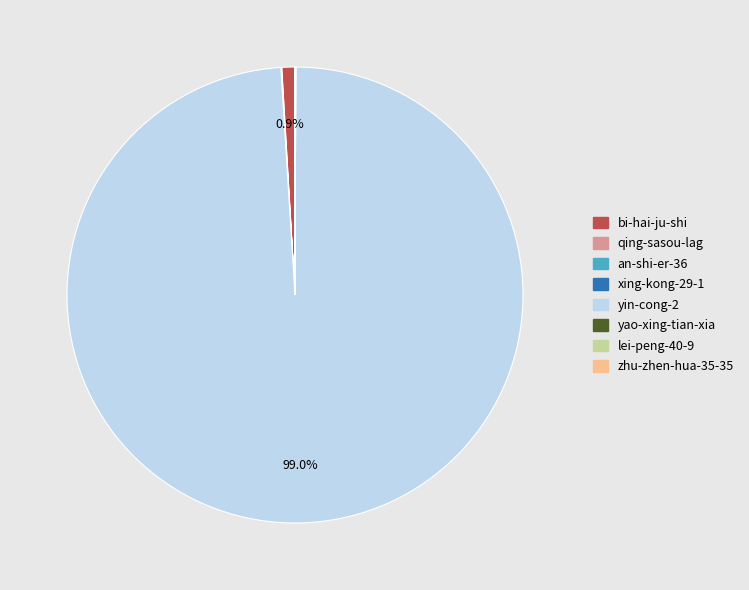

Does any single category account for the majority?

Yes